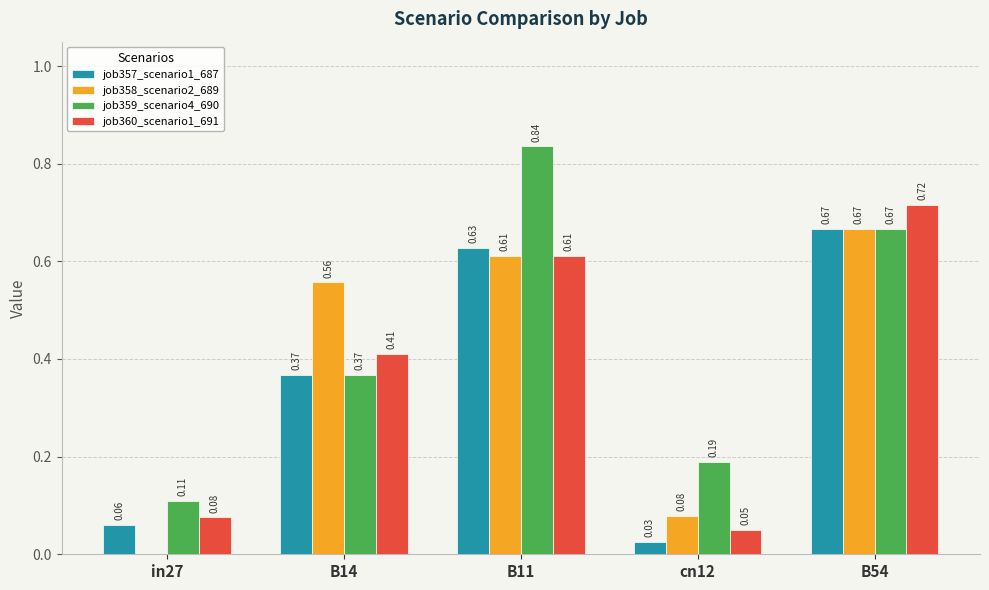

What is the sum of the job357_scenario1_687 values at B14 and B11?

1.0